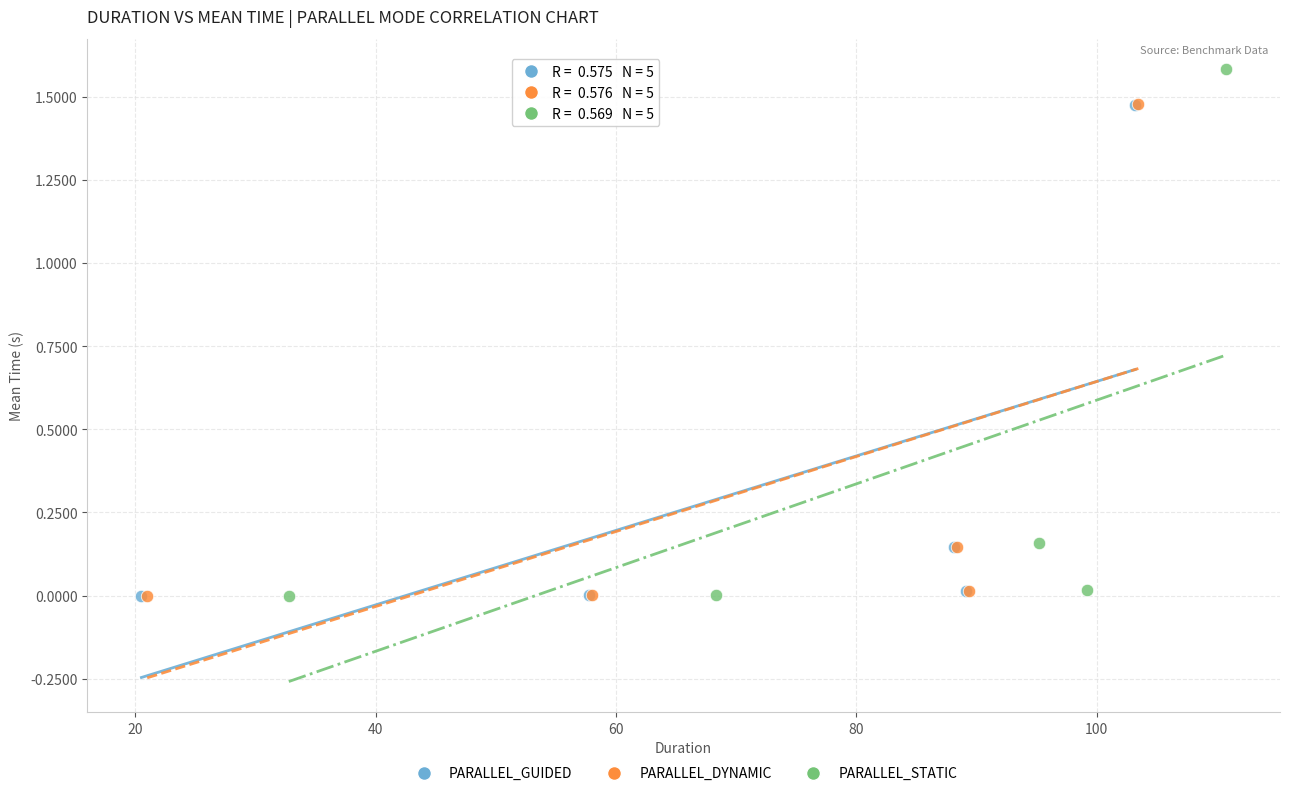

Which series has the largest Y range (max minus min)?

PARALLEL_STATIC